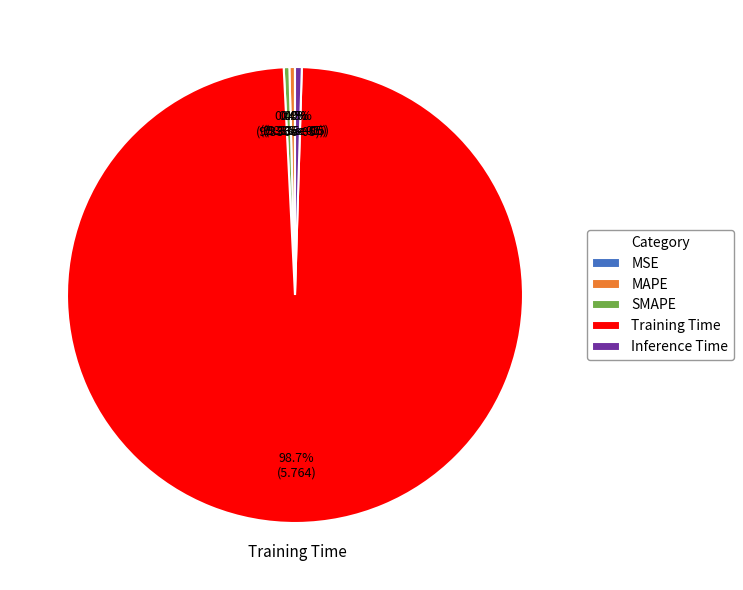

Which category has the biggest portion of the pie?

Training Time